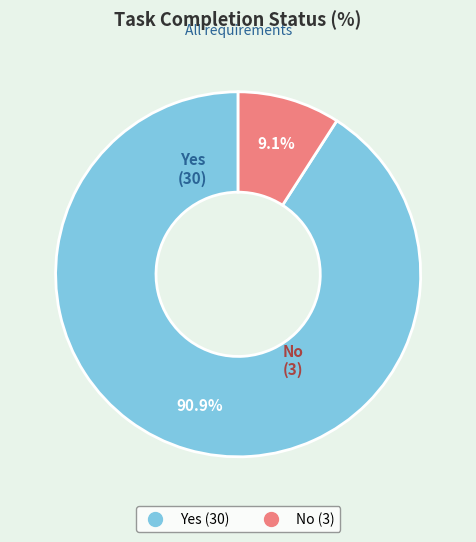

Which category accounts for the majority?

Yes